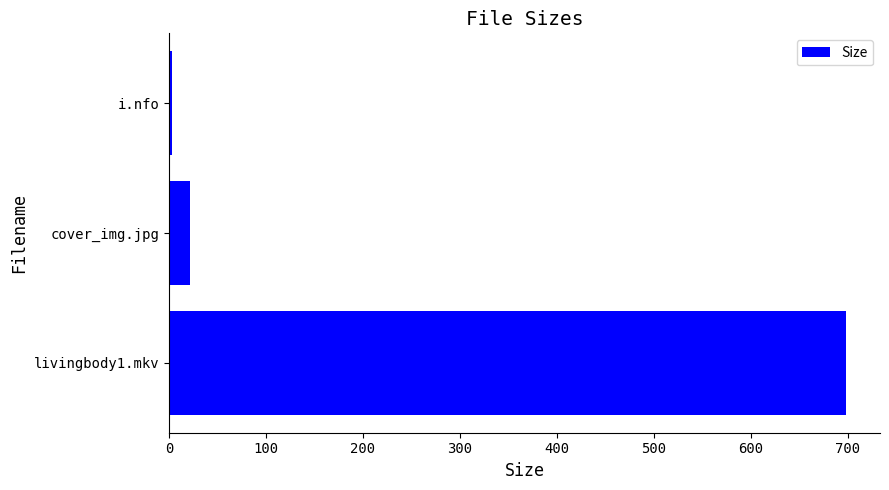

Reading bottom to top, what are all the values shown in this chart?

698.3	22.2	3.6